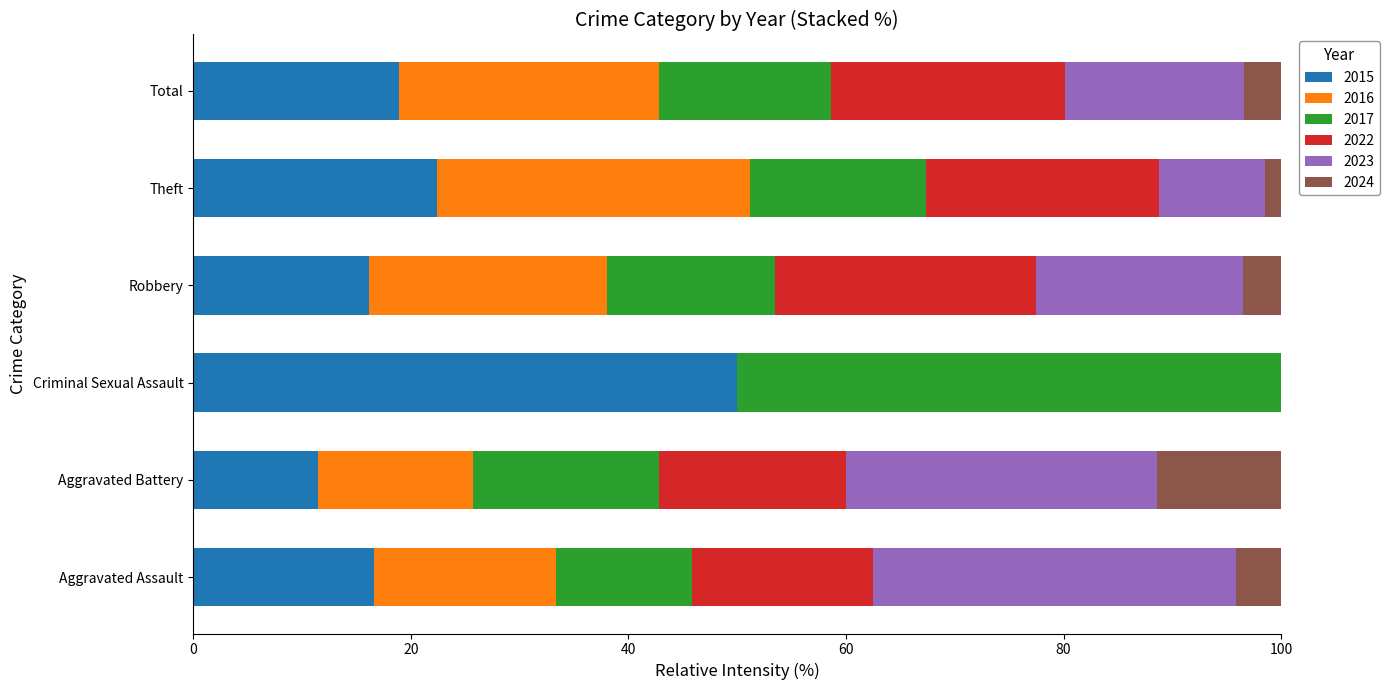

What is the total value across all series at Criminal Sexual Assault?

100.0